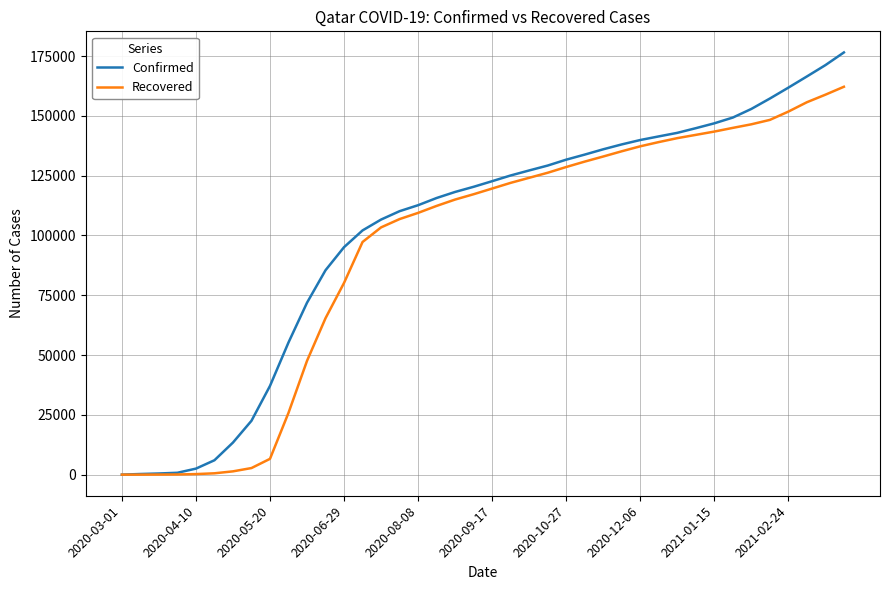

Which series has the largest range (max minus min)?

Confirmed